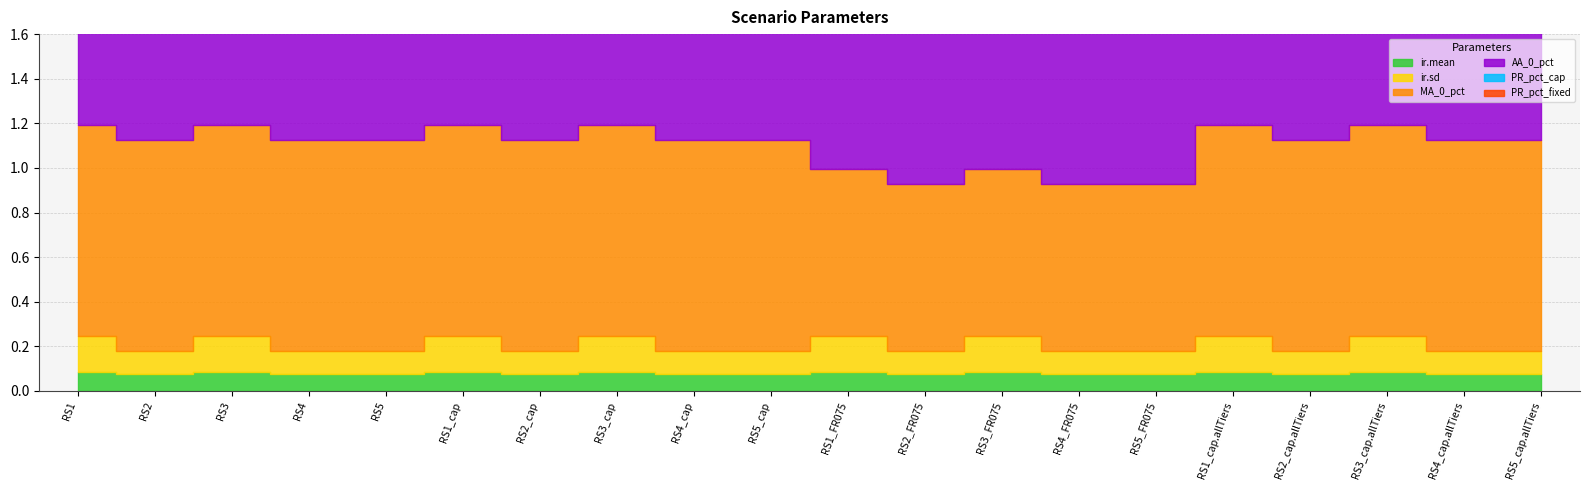

The value of PR_pct_fixed at RS4_cap is 0.1. True or false?

True